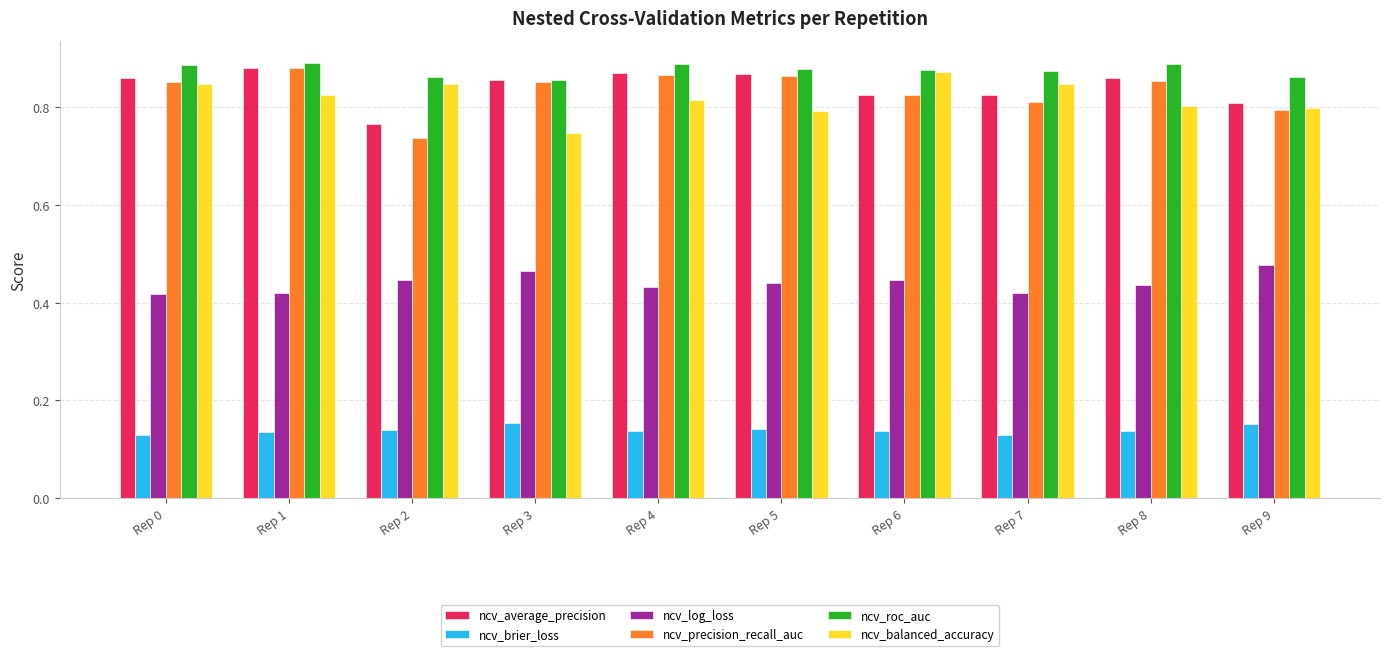

True or false: ncv_roc_auc has a value of 0.9 at Rep 9.

True